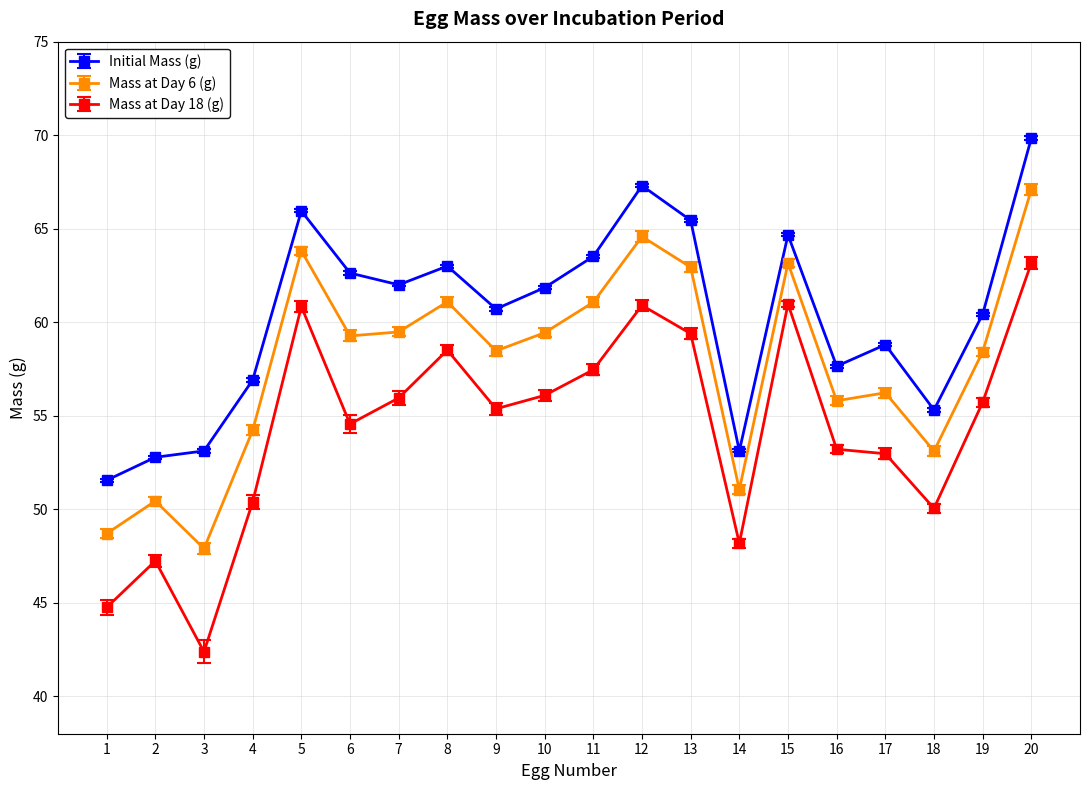

In Mass at Day 6 (g), how many points are lower than both neighbors (excluding endpoints)?

6